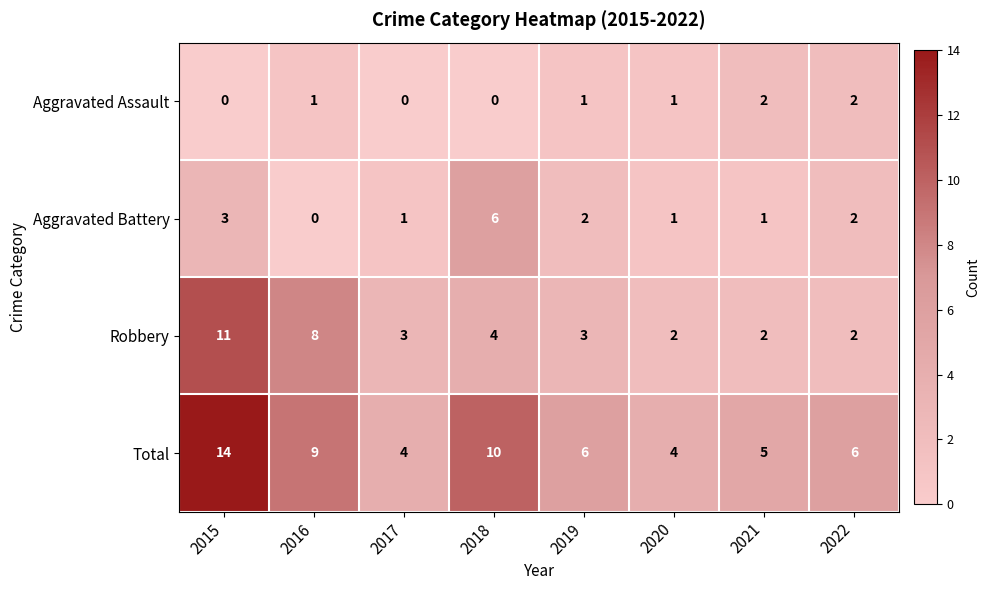

How many Robbery values are between 2 and 8?

7